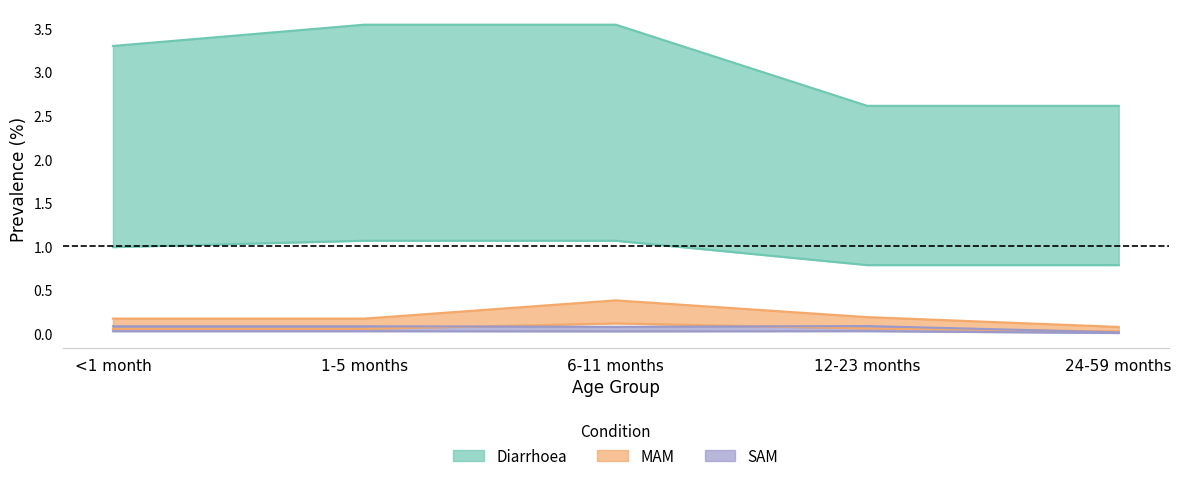

Is it true that Diarrhoea equals 3.3 at <1 month?

True